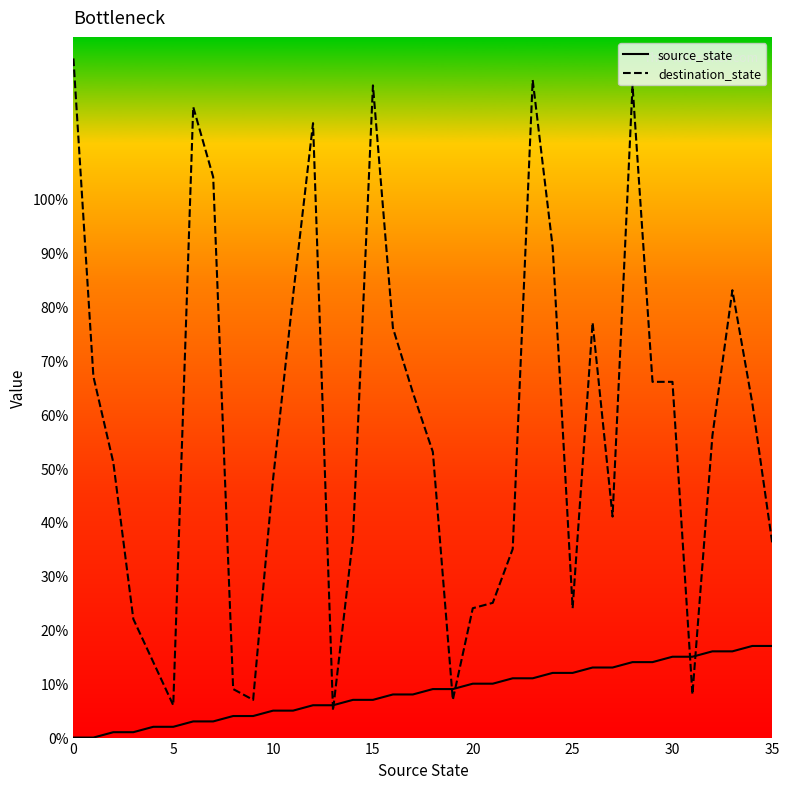

Which series has the widest spread of values?

destination_state